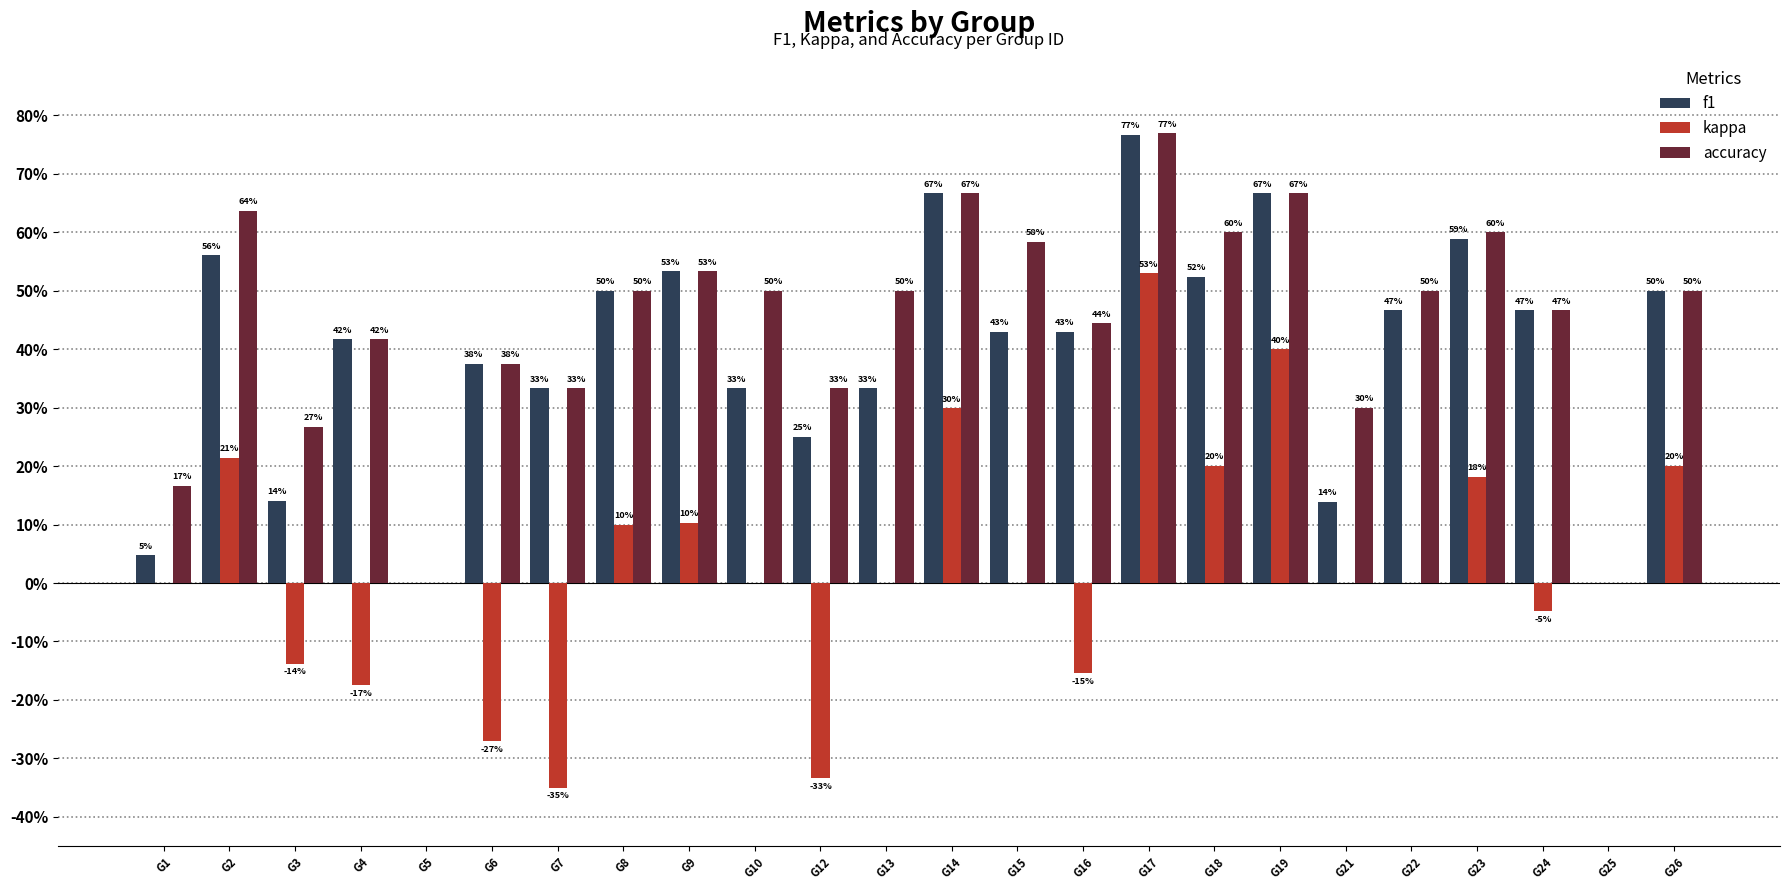

The kappa series shows -0.0 at G24. True or false?

True